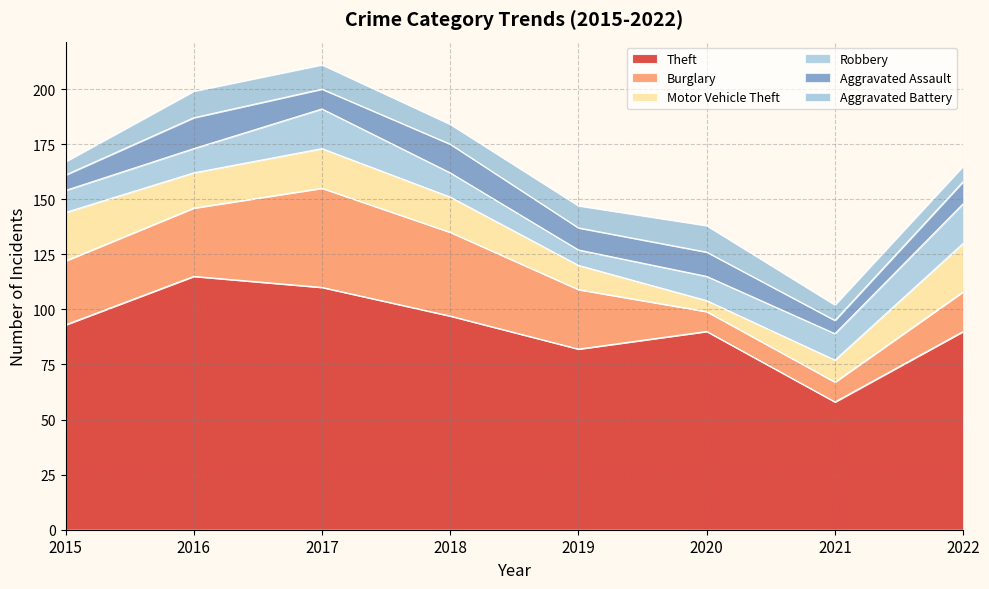

At 2015, list the series in order from smallest to largest.

Aggravated Battery, Aggravated Assault, Robbery, Motor Vehicle Theft, Burglary, Theft